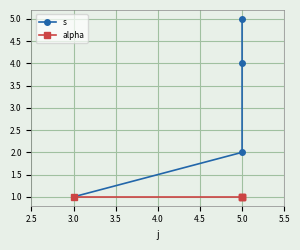

What is the sum of the alpha values at 5.0 and 3.0?

2